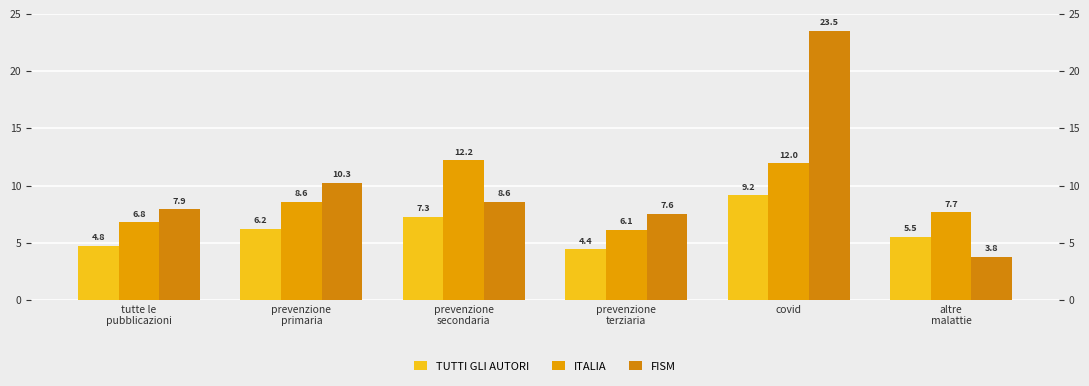

What is the difference between the TUTTI GLI AUTORI values at prevenzione
secondaria and covid?

1.9